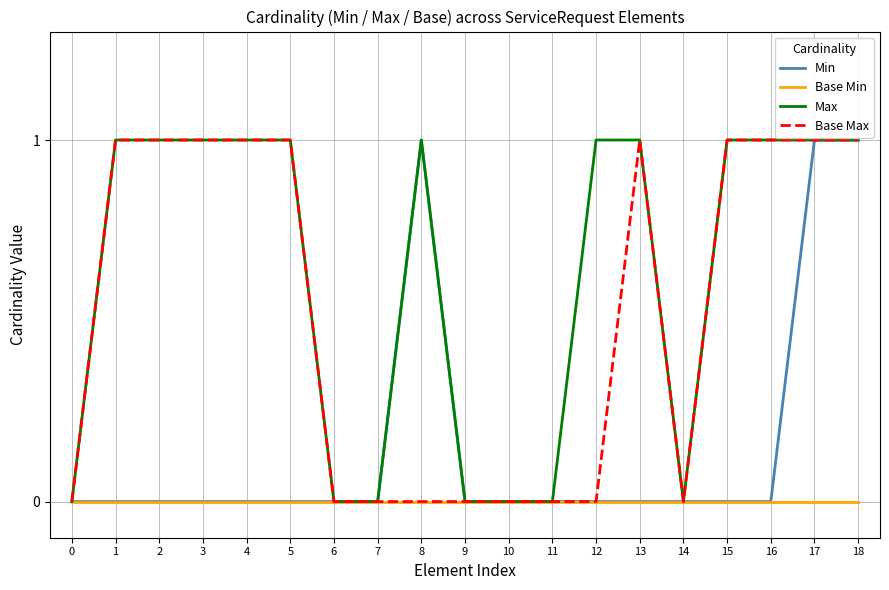

List the series in order of their overall mean, lowest first.

Base Min, Min, Base Max, Max